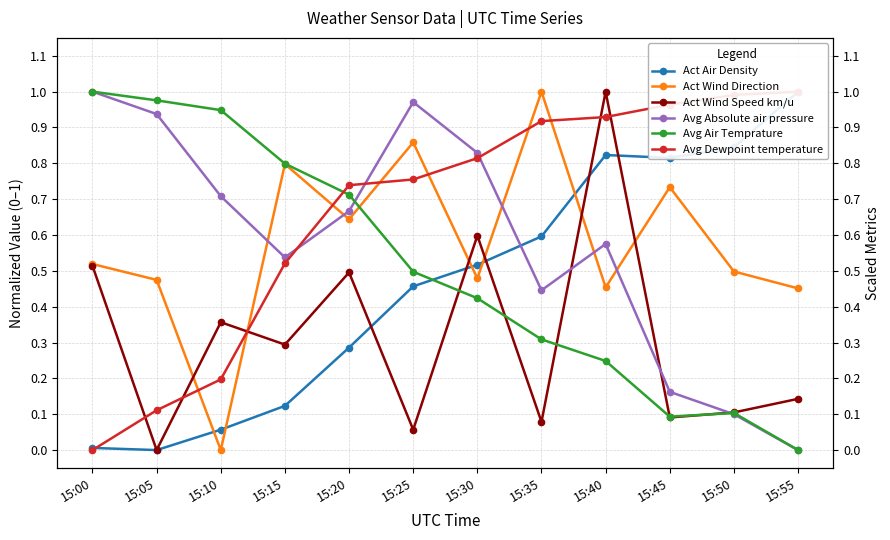

True or false: Avg Dewpoint temperature has more than 0 points higher than both neighbors.

False